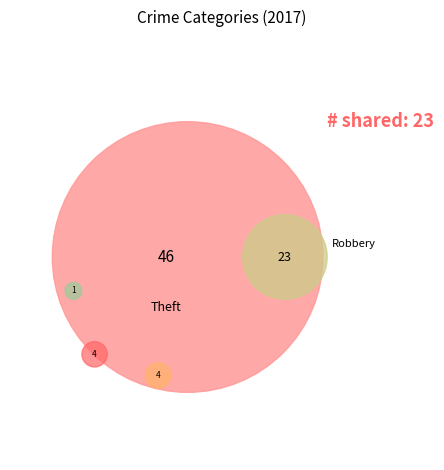

To the nearest percent, what is the average slice percentage?

20%